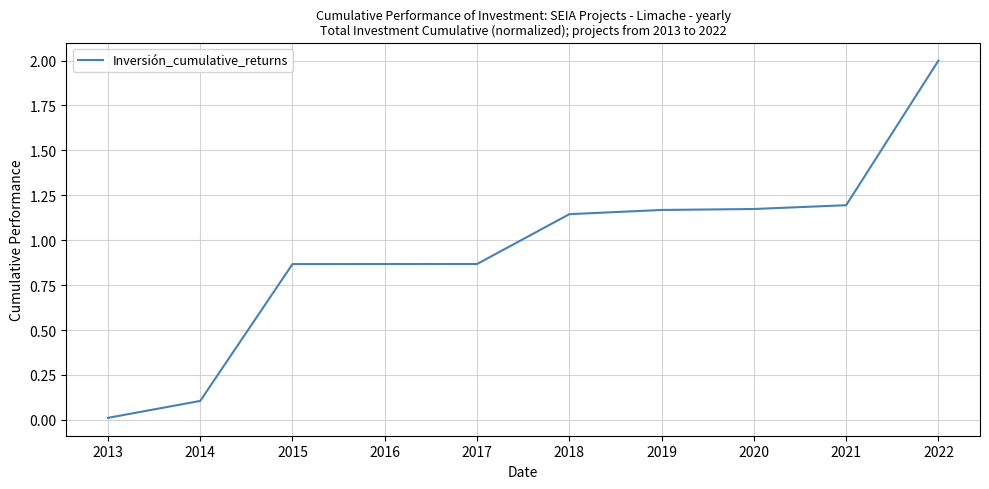

At which label does the data first exceed 1?

2018